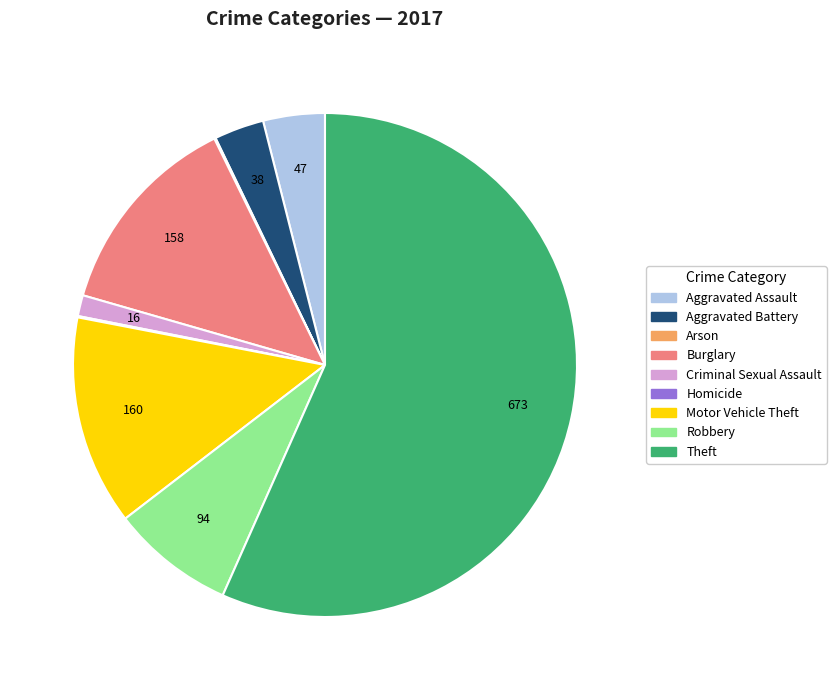

Is the sum of Theft and Criminal Sexual Assault greater than half?

Yes